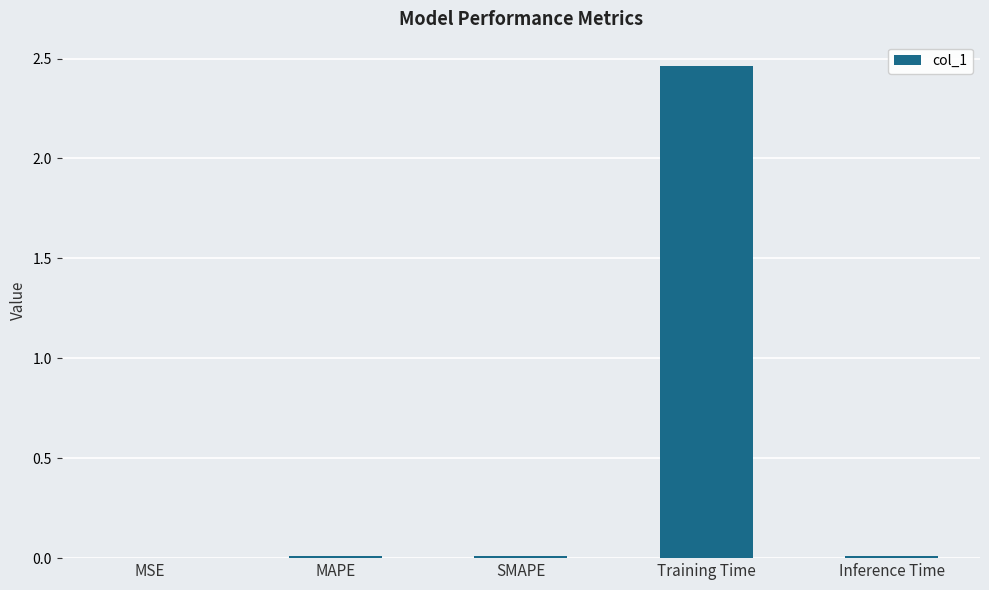

True or false: the data shows 0.0 at SMAPE.

True